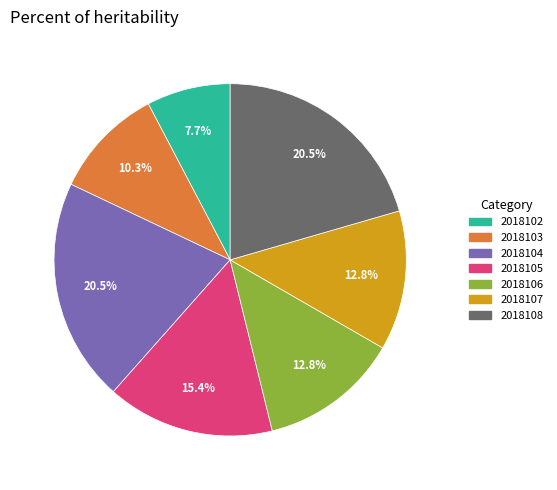

What percentage is NOT represented by 2018108?

79.5%